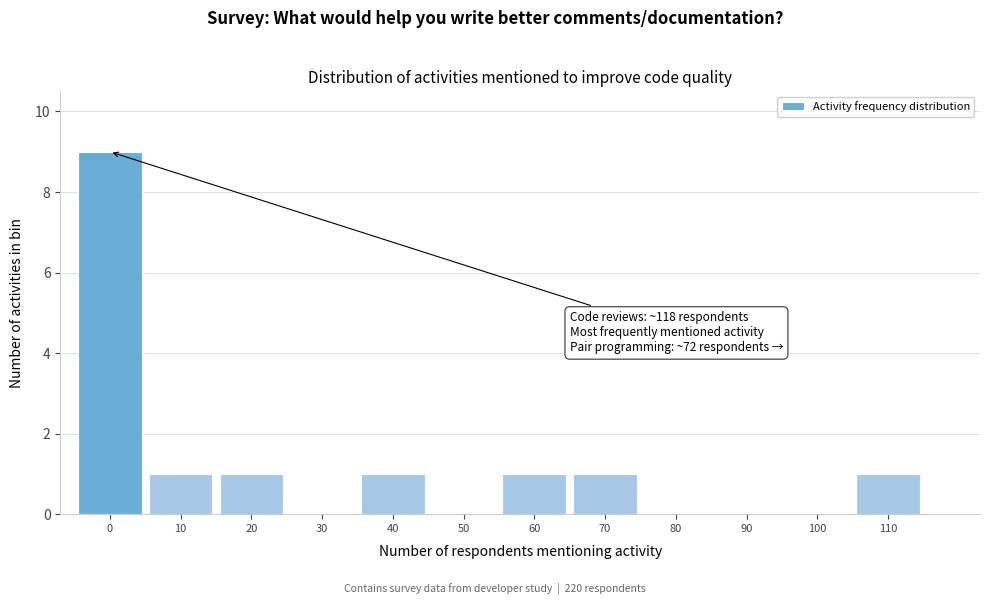

Reading left to right, list all the values displayed in this chart.

0=9	10=1	20=1	30=0	40=1	50=0	60=1	70=1	80=0	90=0	100=0	110=1